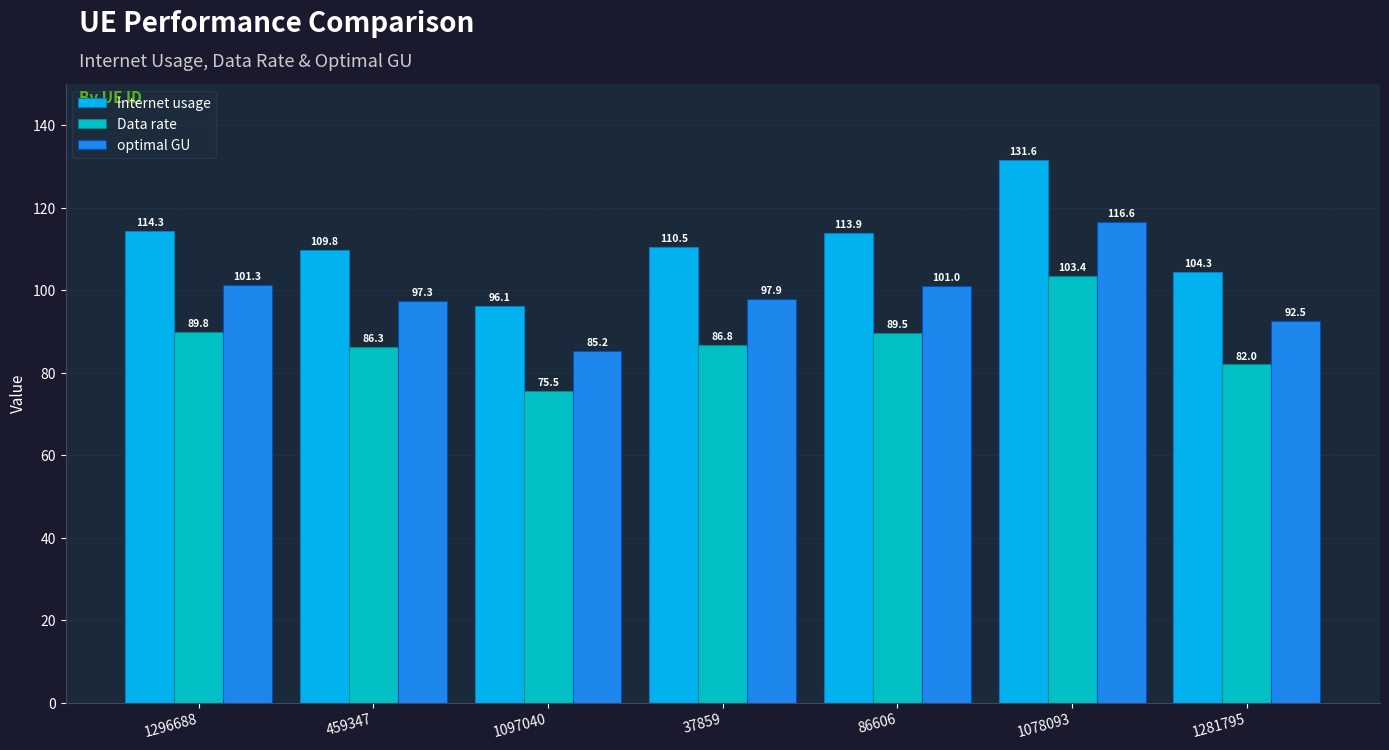

Which series has the largest total across all categories?

Internet usage